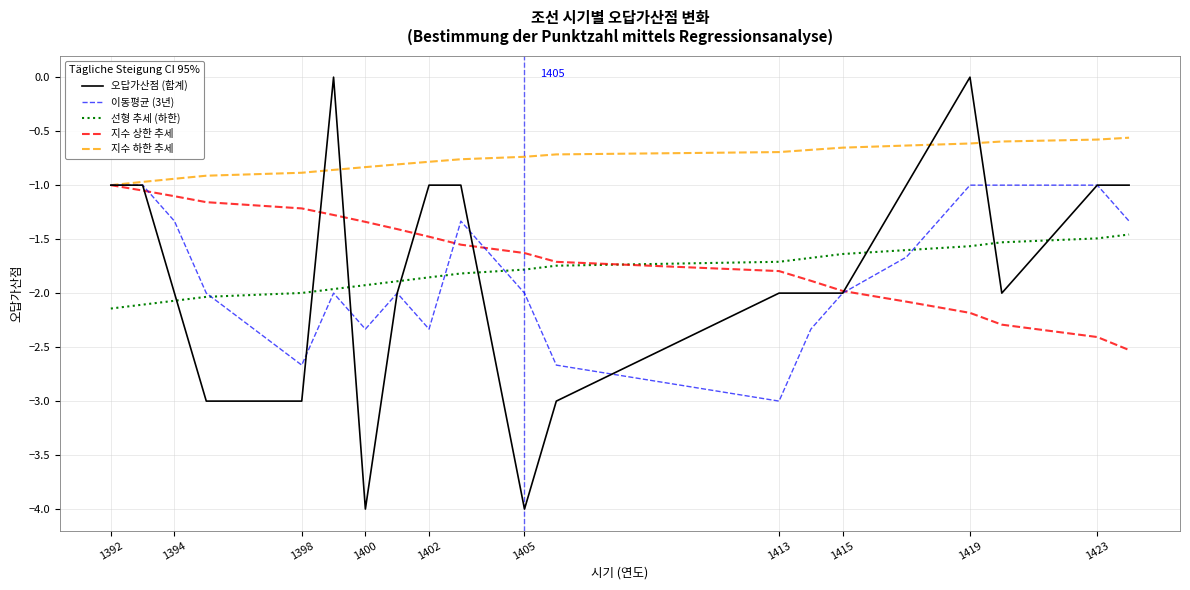

Which series has the largest total across all categories?

지수 하한 추세